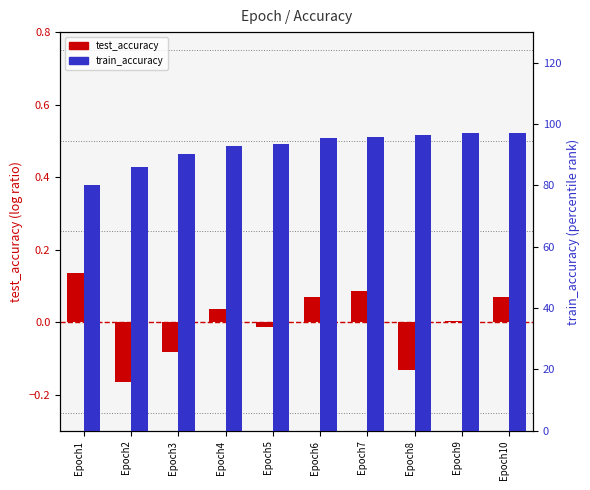

List the series in order of their peak value, lowest first.

test_accuracy (centered), train_accuracy (% rank)